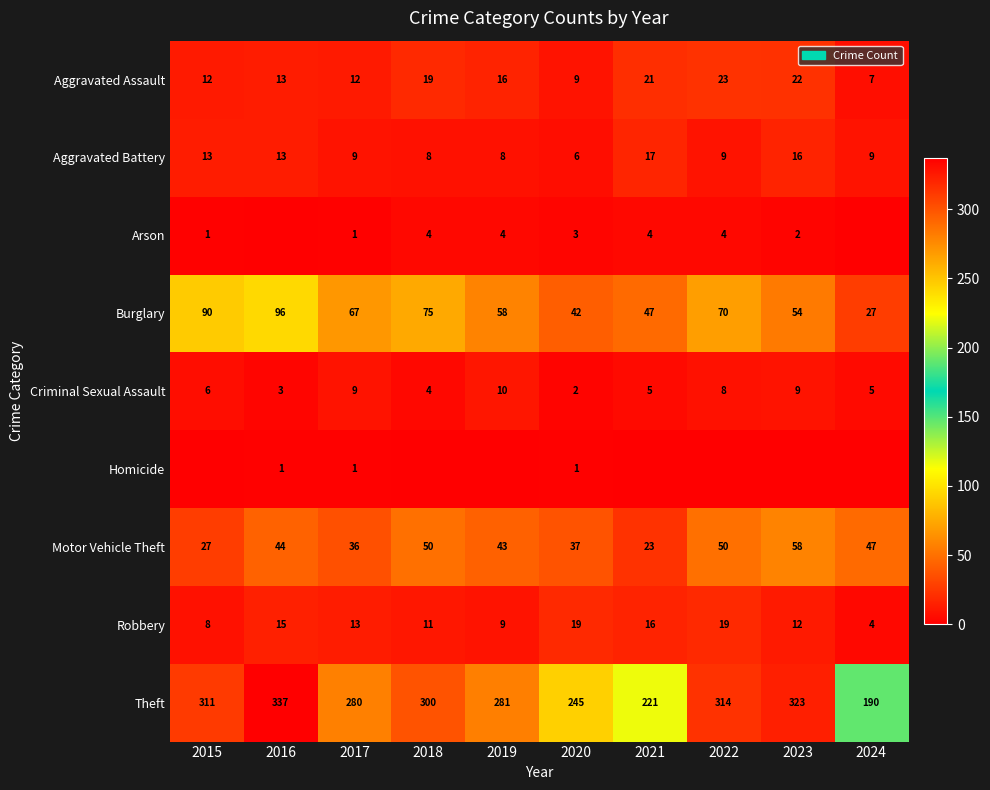

At which category is the sum across all series the highest?

2016